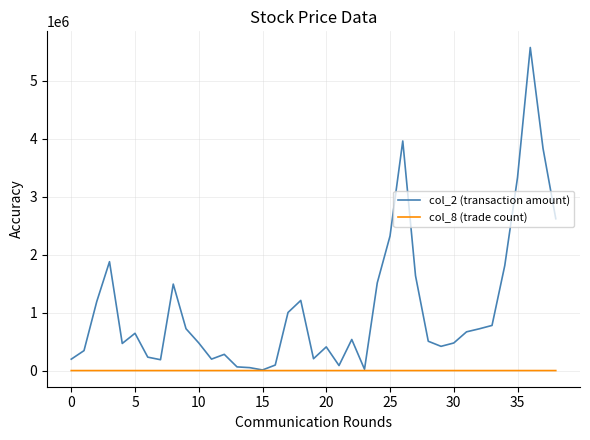

Which series has the largest total across all categories?

col_2 (transaction amount)